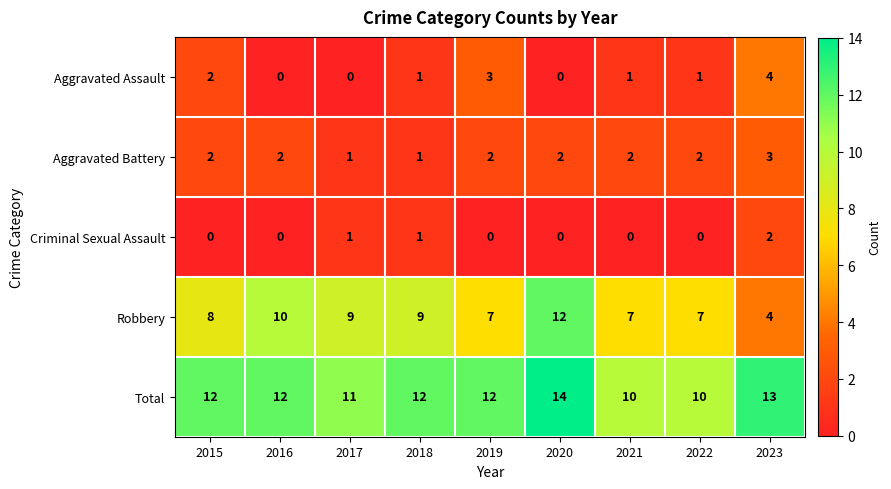

Between 2015 and 2021, which series saw the biggest shift?

Total